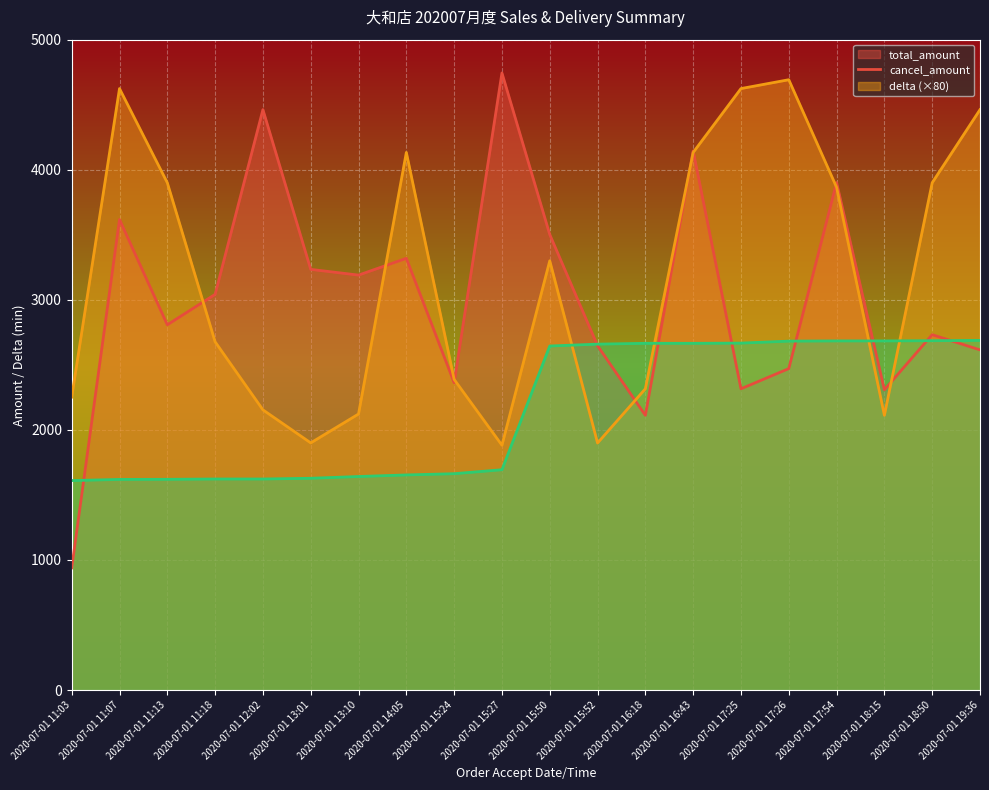

Which series has the widest spread of values?

total_amount